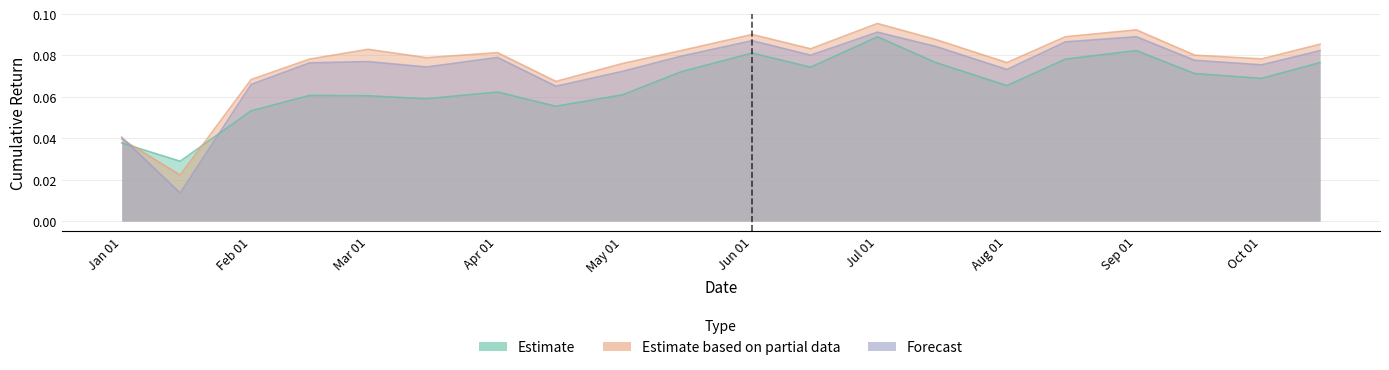

True or false: long and mix cross at least once.

True